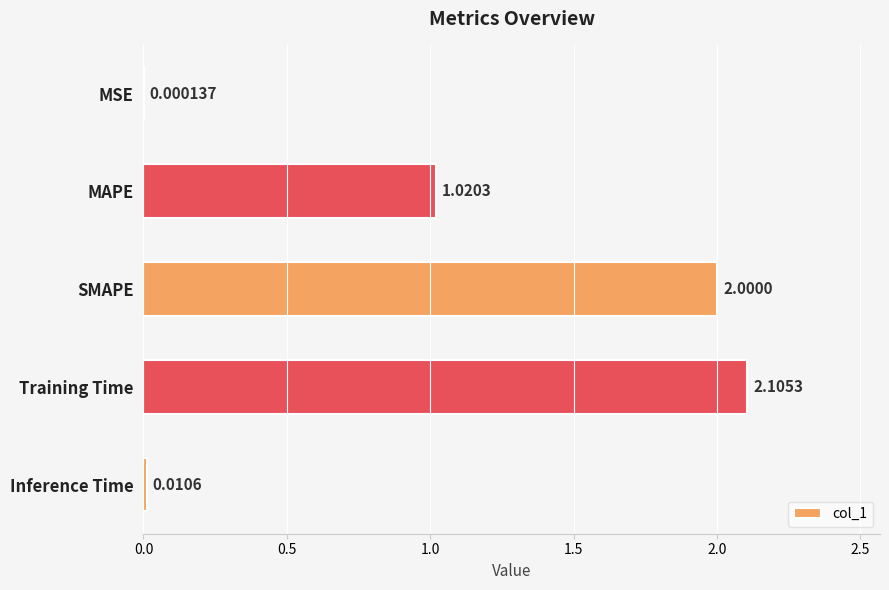

Approximately how many times larger is the value at Training Time compared to SMAPE?

1.1